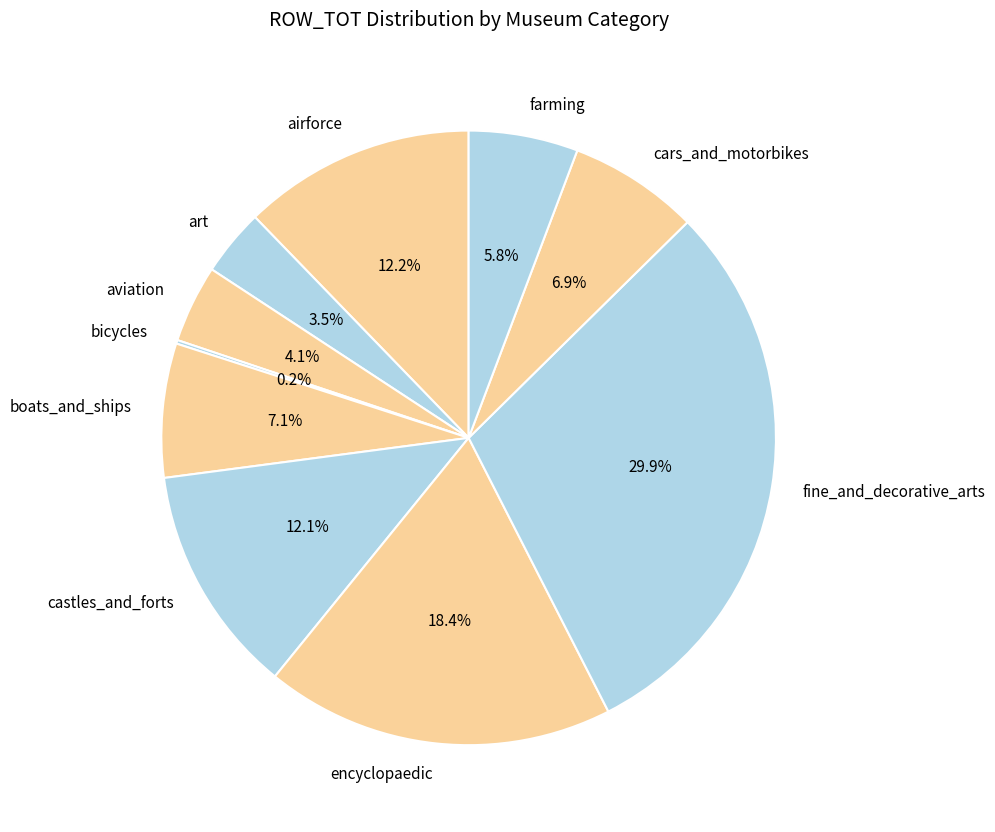

True or false: castles_and_forts accounts for 27% of the total.

False